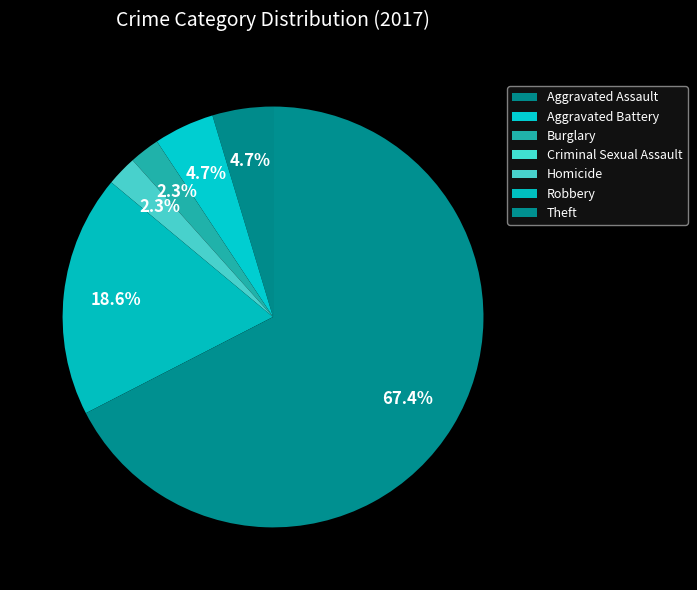

Is it true that Aggravated Battery is 1% of the pie?

False